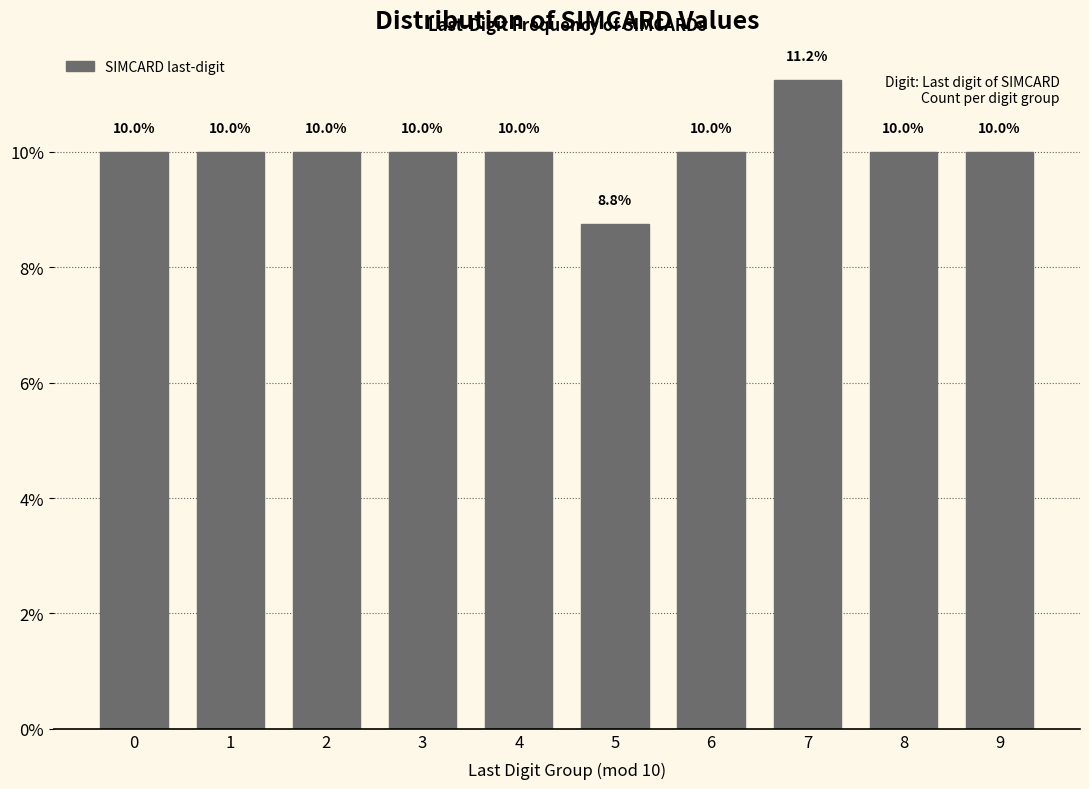

What is the sum of all values?

100.0